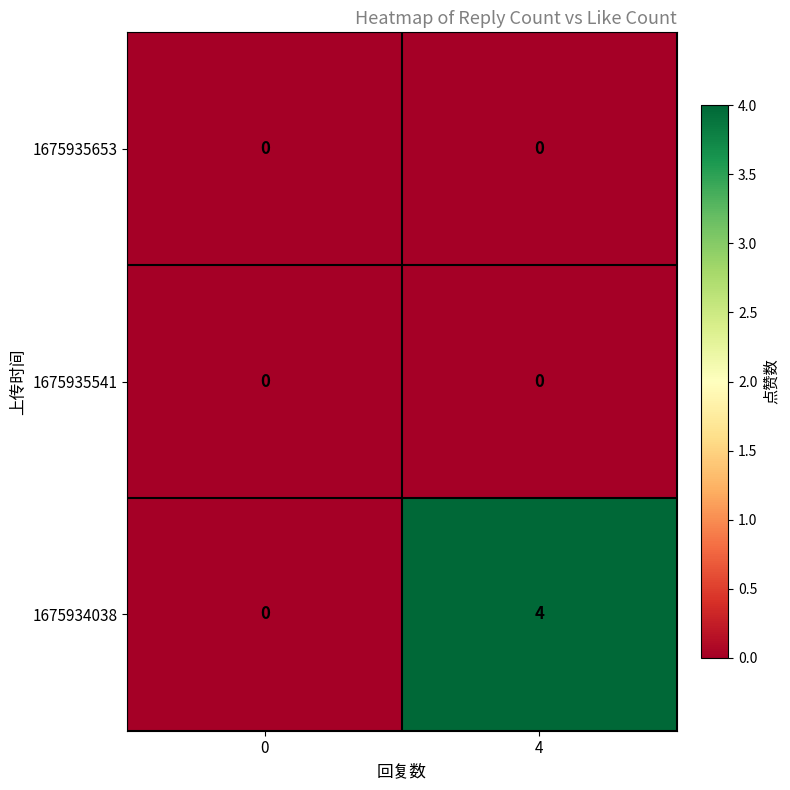

True or false: 1675934038 has a value of 2 at 0.

False